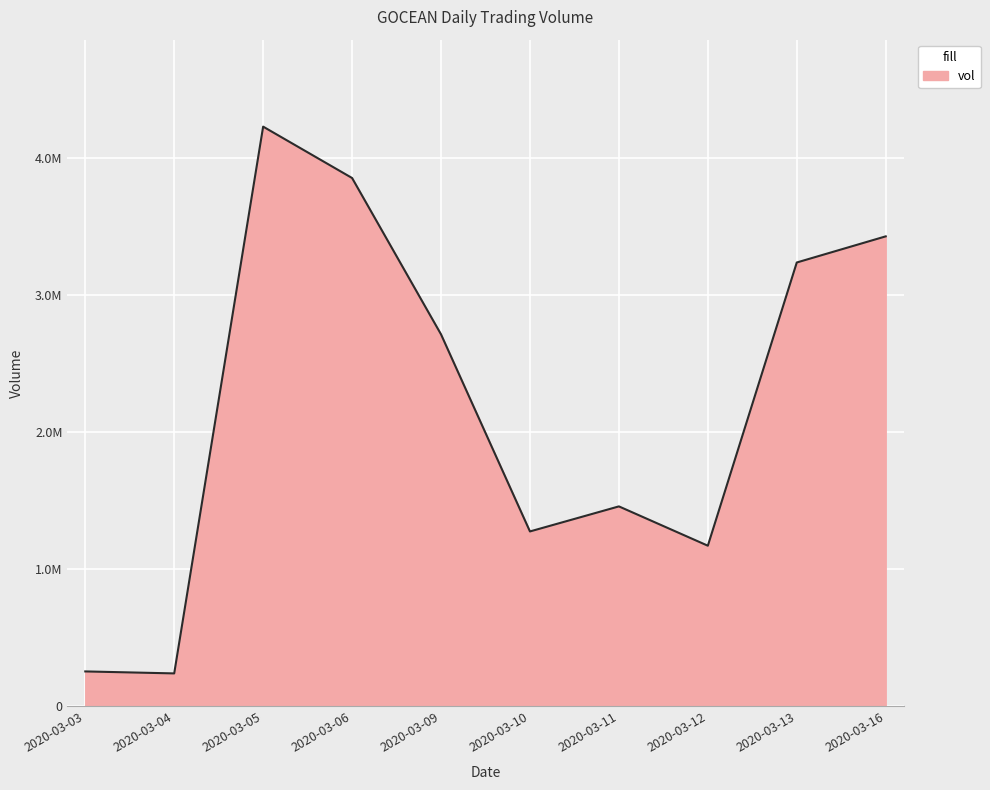

Does the chart display data point markers on the line(s)?

No